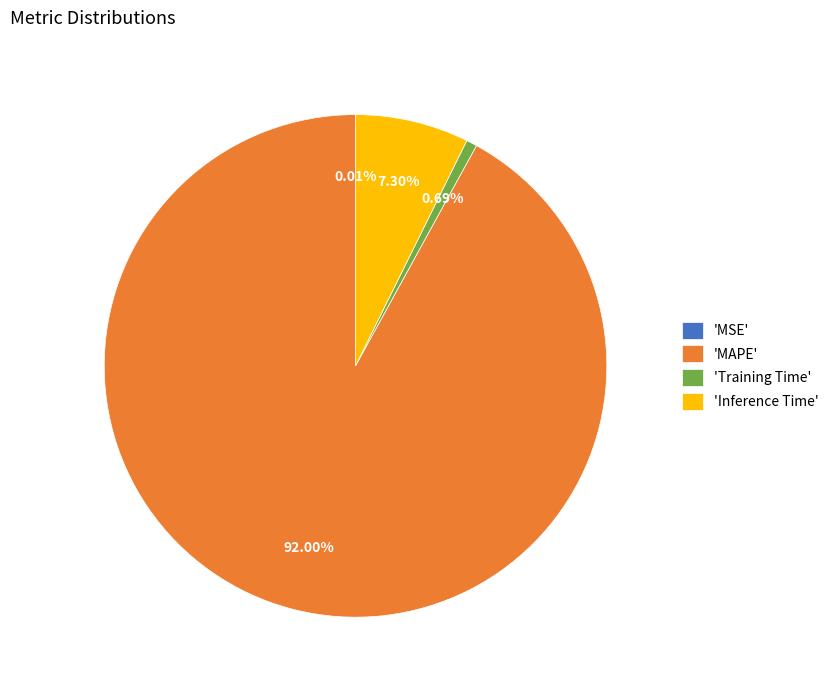

What is the ratio of the value at 'MAPE' to the value at 'Inference Time'?

12.6